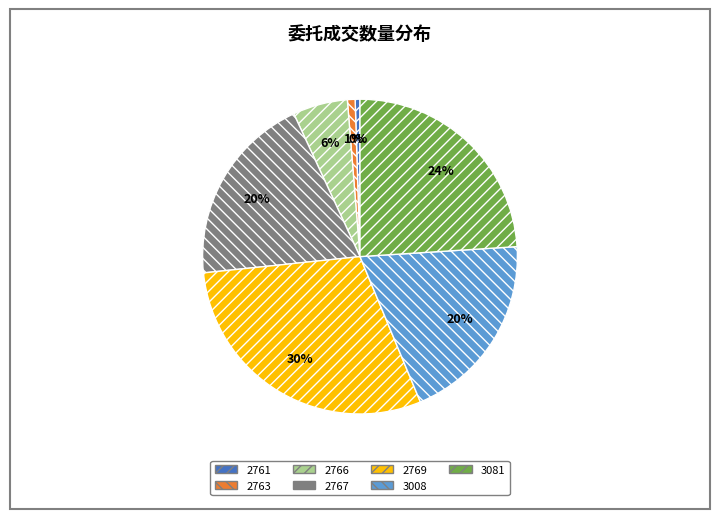

What percentage is the 3081 slice, to the nearest percent?

24%